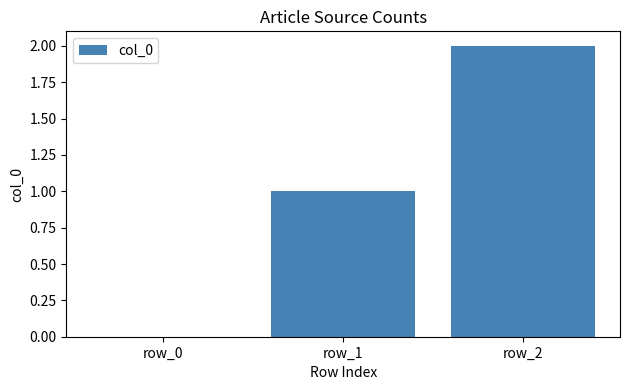

Is it true that the value at row_0 is 1?

False